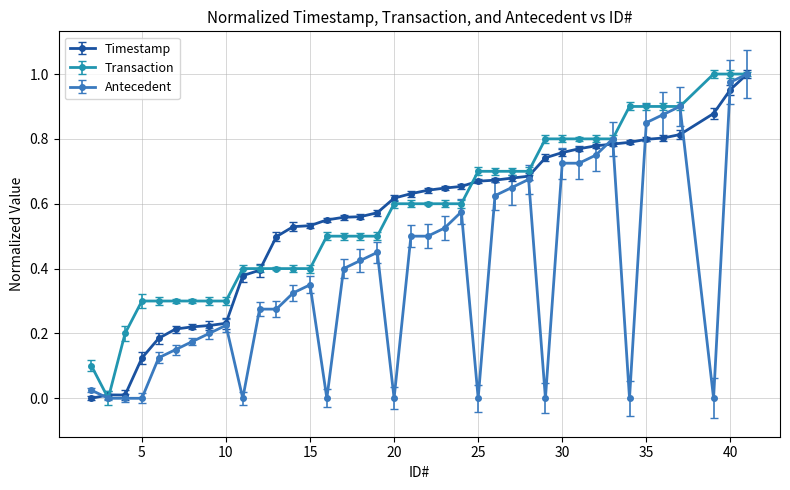

Which series has the largest total across all categories?

Transaction